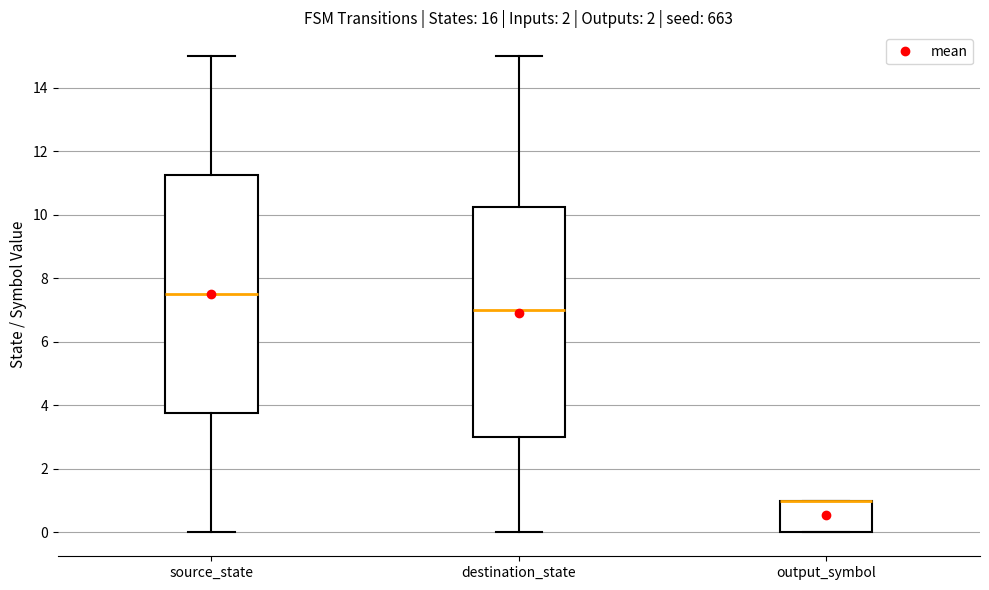

Reading left to right, transcribe this box plot: for each box, give where its median line is, the range the box spans, and where its two whiskers end, as read against the y-axis. The values are not printed on the chart, so give them approximately, as read against the axis.

source_state: median 7.6, box 3.8 to 11.2, whiskers 0.0 to 15.0
destination_state: median 7.0, box 3.0 to 10.2, whiskers 0.0 to 15.0
output_symbol: median 1.0 (drawn on the box's upper edge), box 0.0 to 1.0, whiskers 0.0 to 1.0